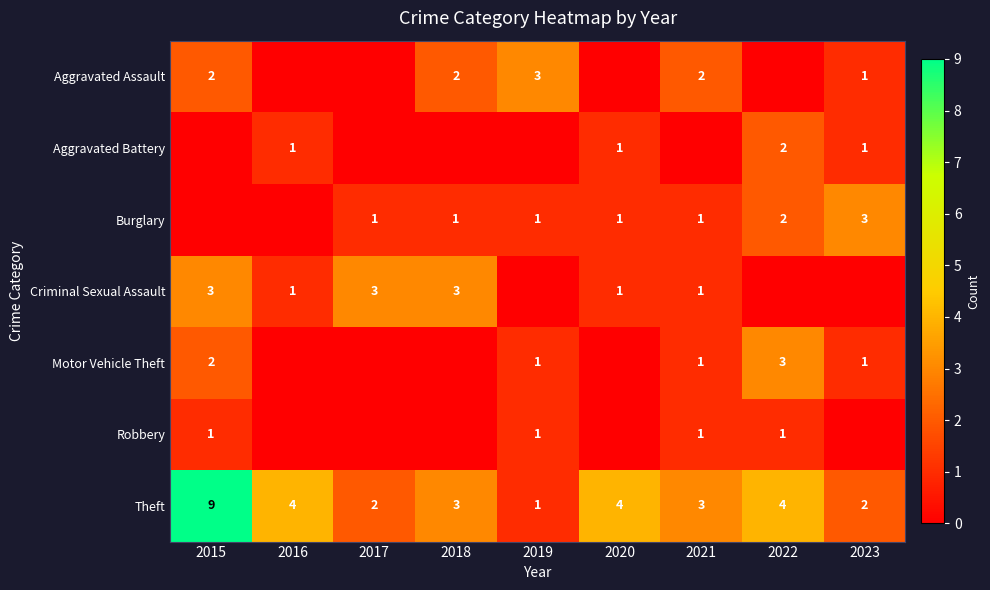

At how many categories does at least one series exceed 0?

9